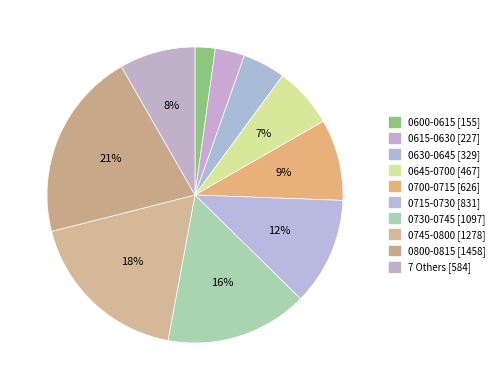

How many slices are in this pie chart?

10